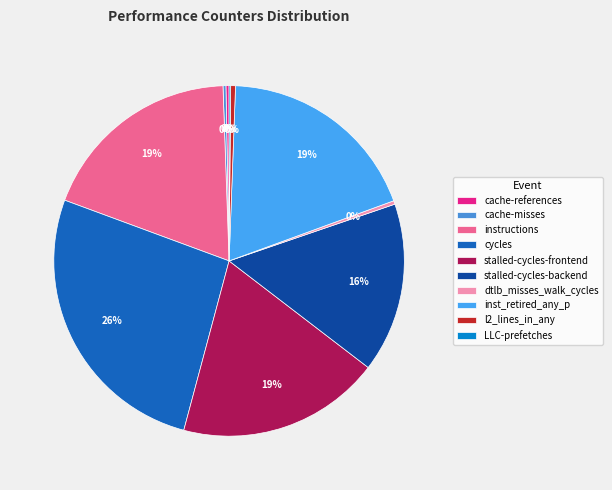

Which category has the smallest portion of the pie?

LLC-prefetches